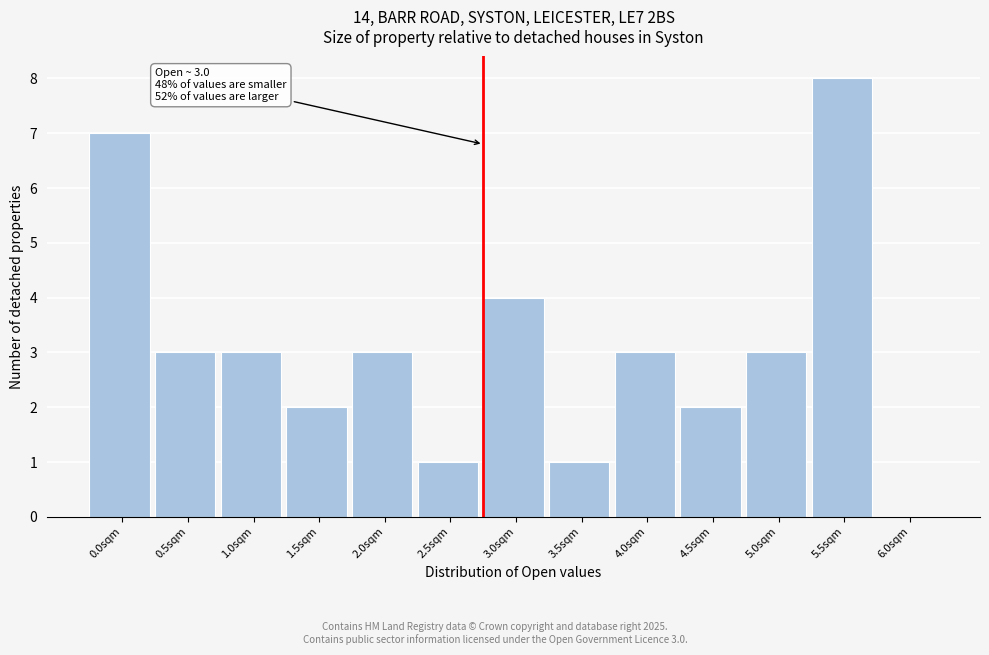

Reading left to right, extract all data points from this chart.

0.0sqm=7	0.5sqm=3	1.0sqm=3	1.5sqm=2	2.0sqm=3	2.5sqm=1	3.0sqm=4	3.5sqm=1	4.0sqm=3	4.5sqm=2	5.0sqm=3	5.5sqm=8	6.0sqm=0